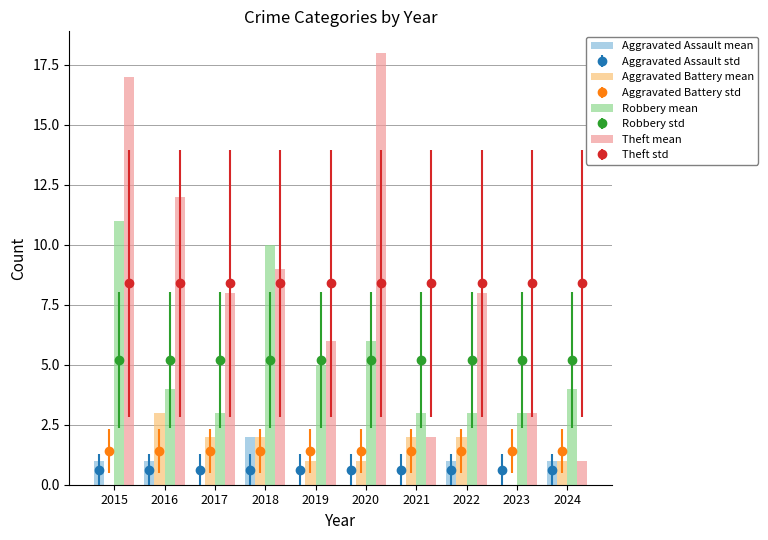

What is the sum of the Aggravated Assault values at 2018 and 2015?

3